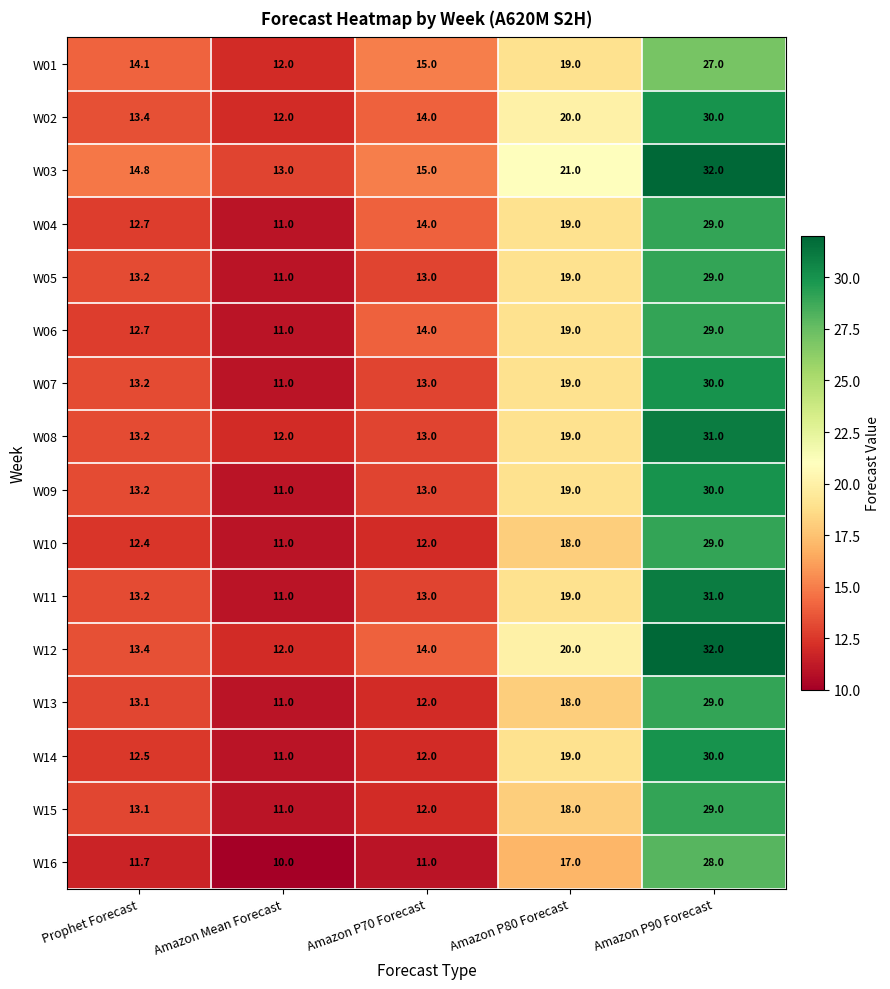

Is the value of W07 at Amazon P70 Forecast greater than the value of W12 at Prophet Forecast?

No